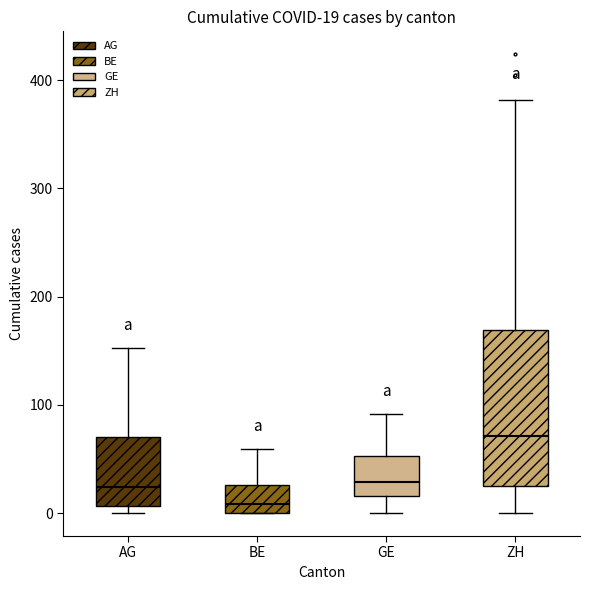

Which box's median line is the lowest?

BE